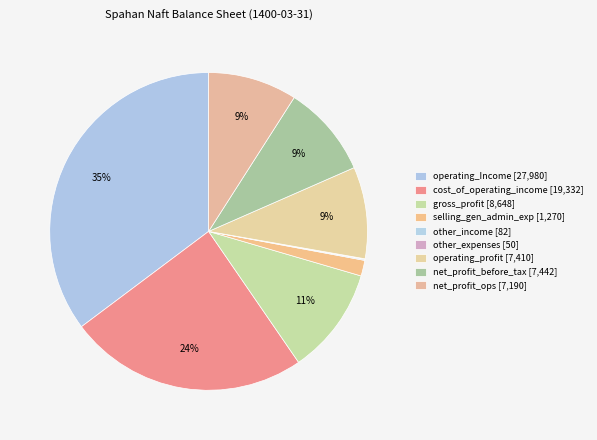

How many slices are in this pie chart?

9